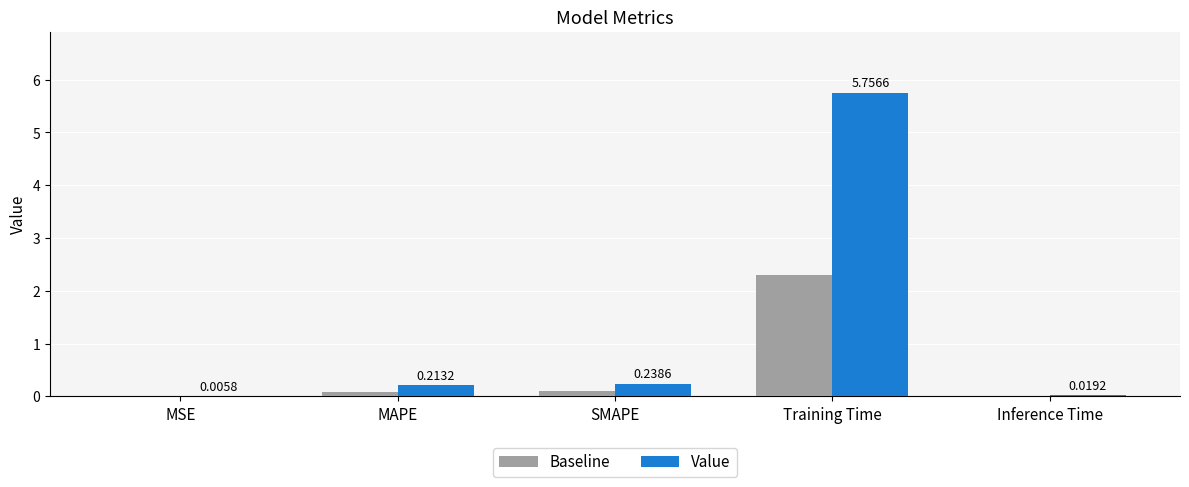

How many groups of bars are there?

5